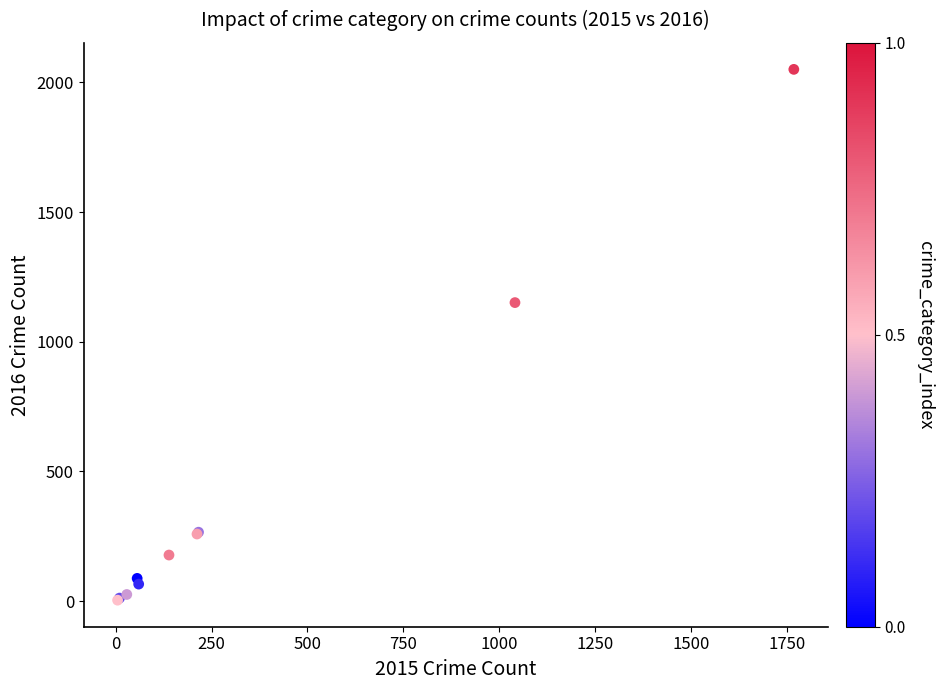

What Y value in the scatter plot is closest to 1027?

1151